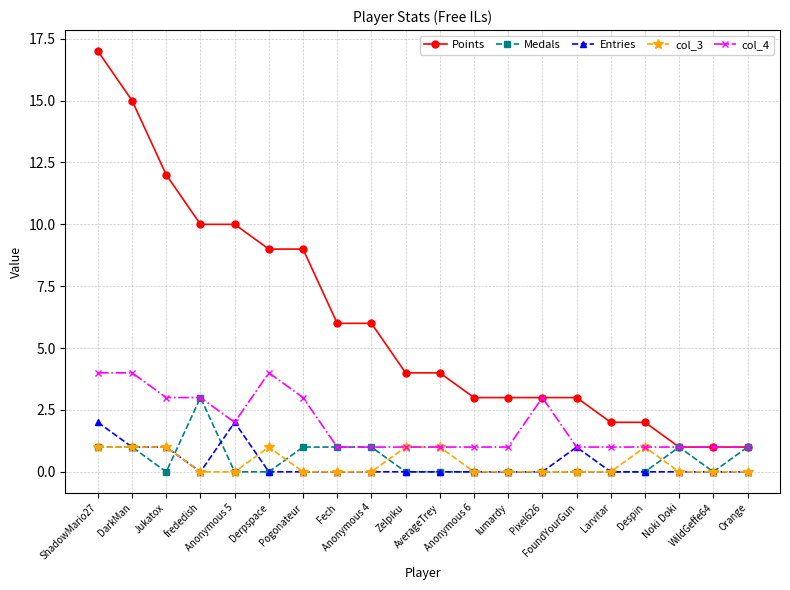

Is the value of col_4 at WildGeffe64 greater than the value of Medals at Anonymous 5?

Yes